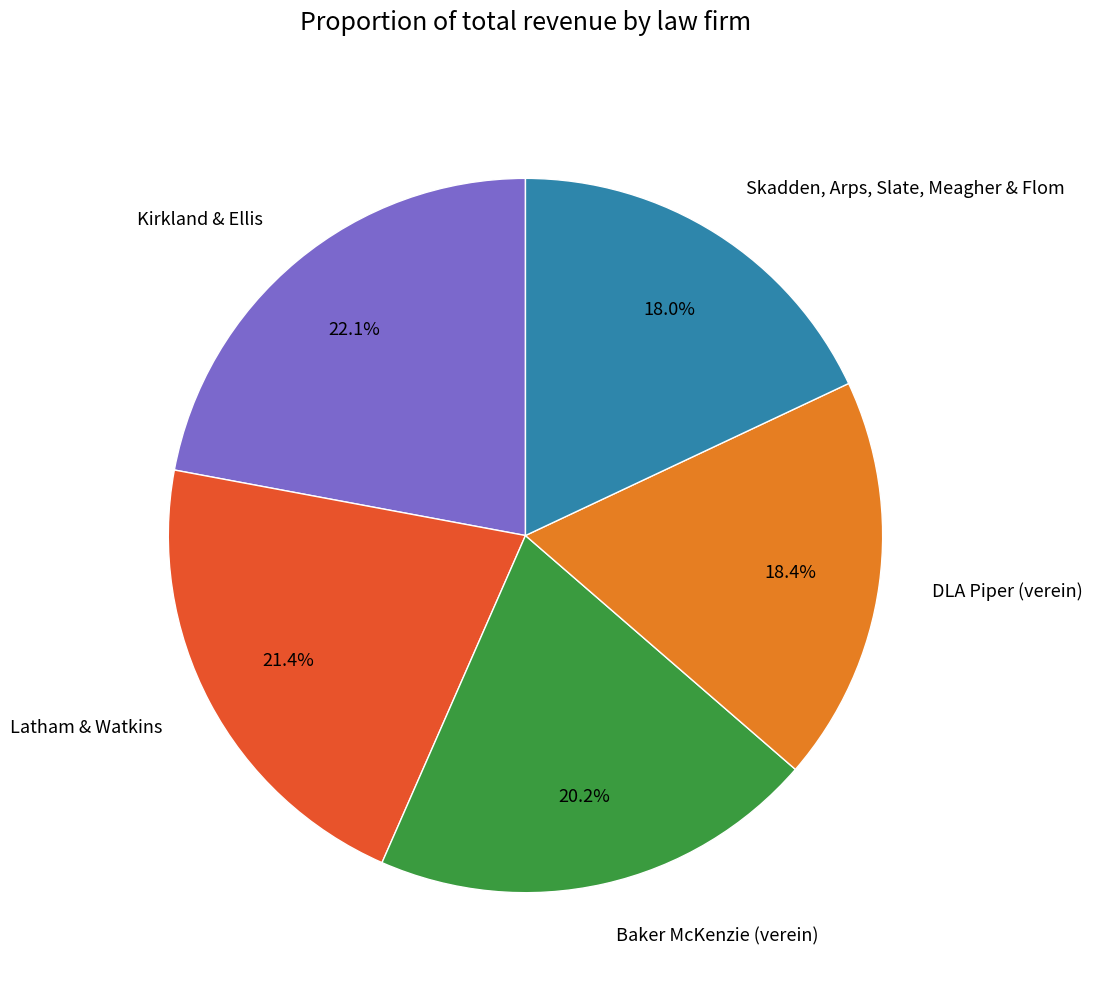

Which has a higher value, Baker McKenzie (verein) or Kirkland & Ellis?

Kirkland & Ellis